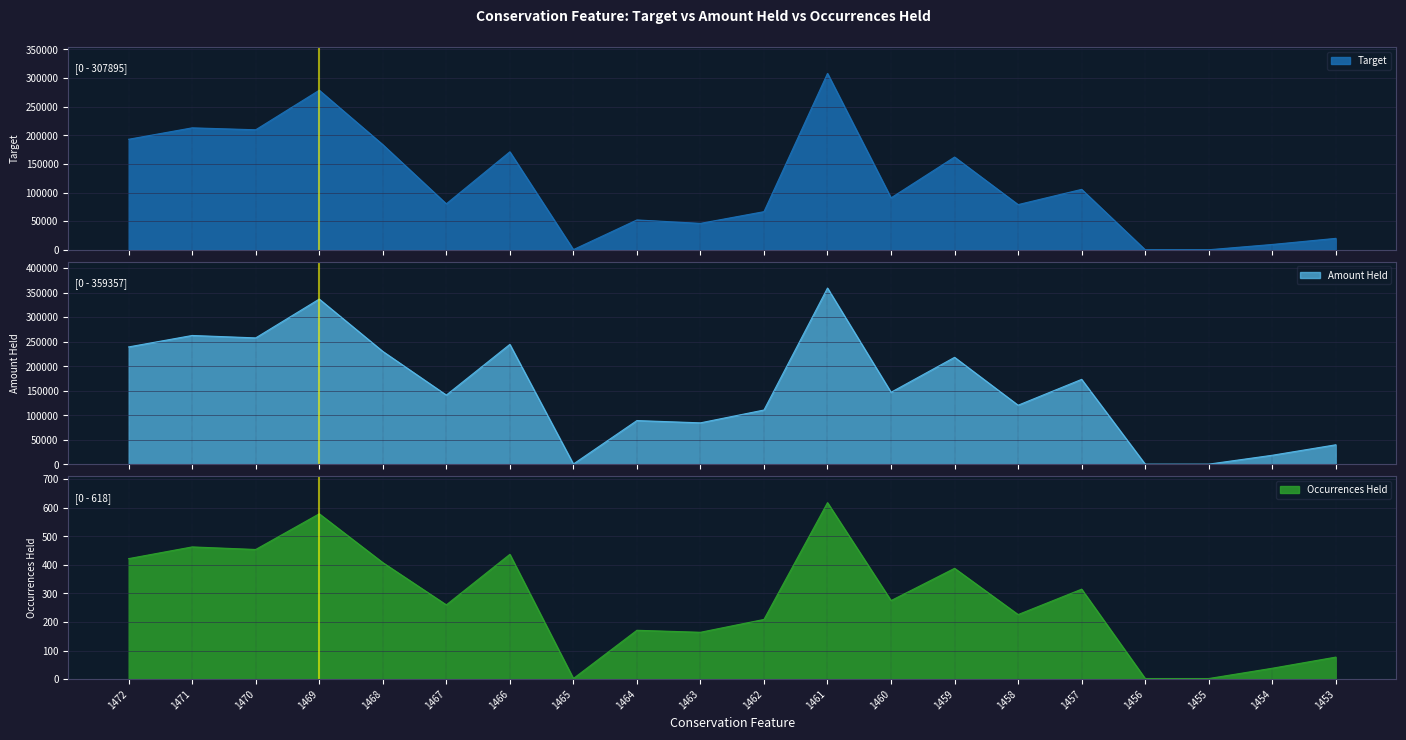

True or false: Amount Held and Target cross at least once.

False